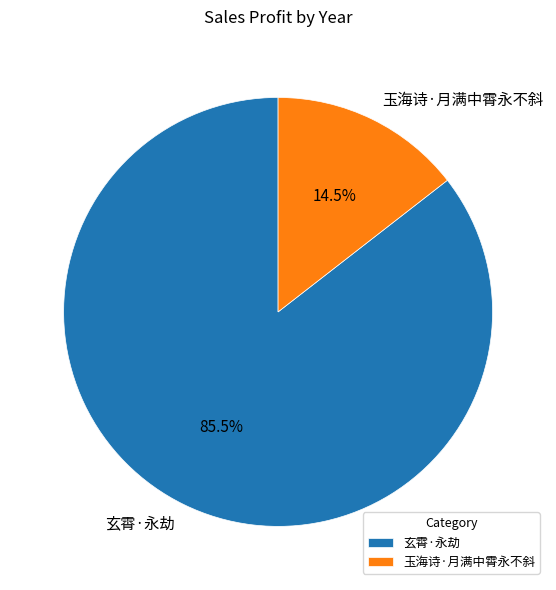

What is the ratio of the value at 玄霄·永劫 to the value at 玉海诗·月满中霄永不斜?

5.9